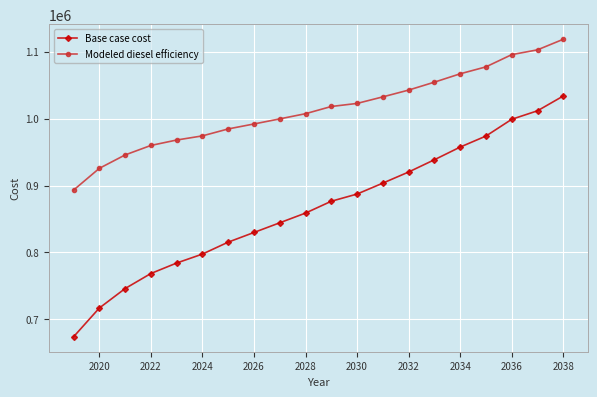

Which series has the largest total across all categories?

Modeled diesel efficiency